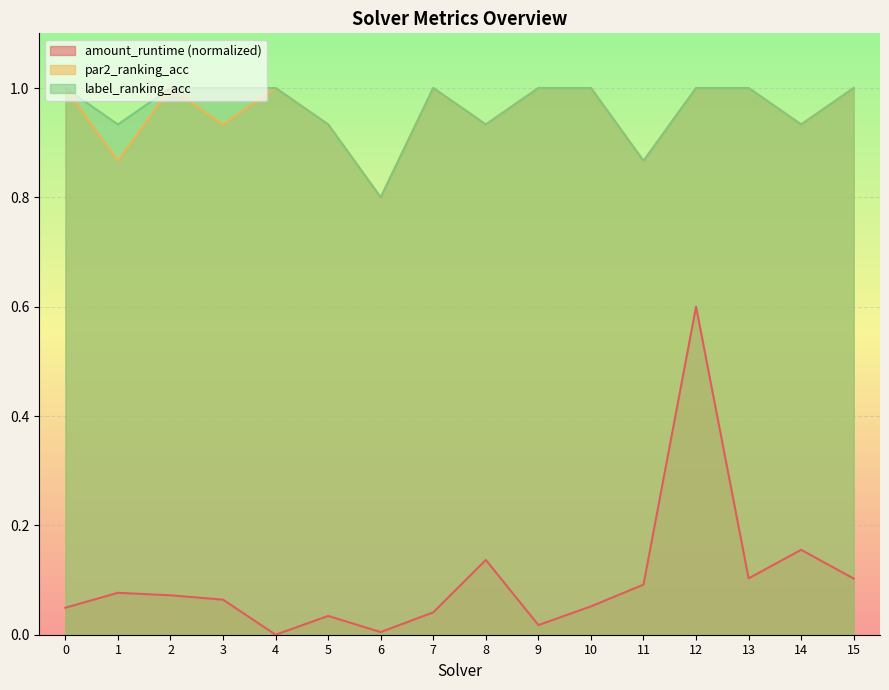

How many lines are shown in the chart?

3